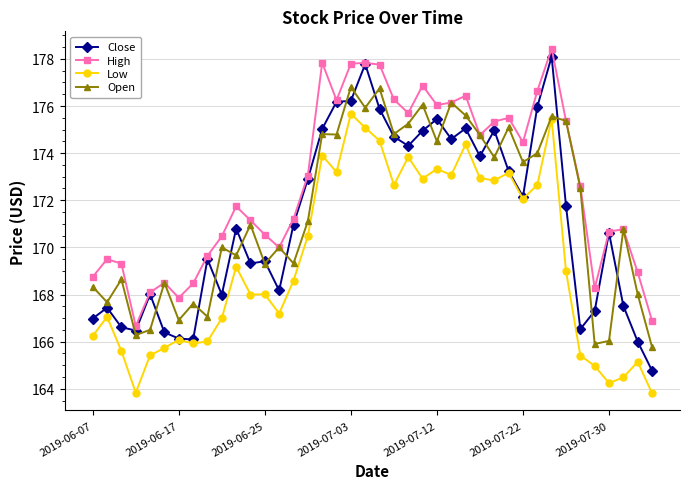

What is the value of the High point at the 26th from the left?

176.1